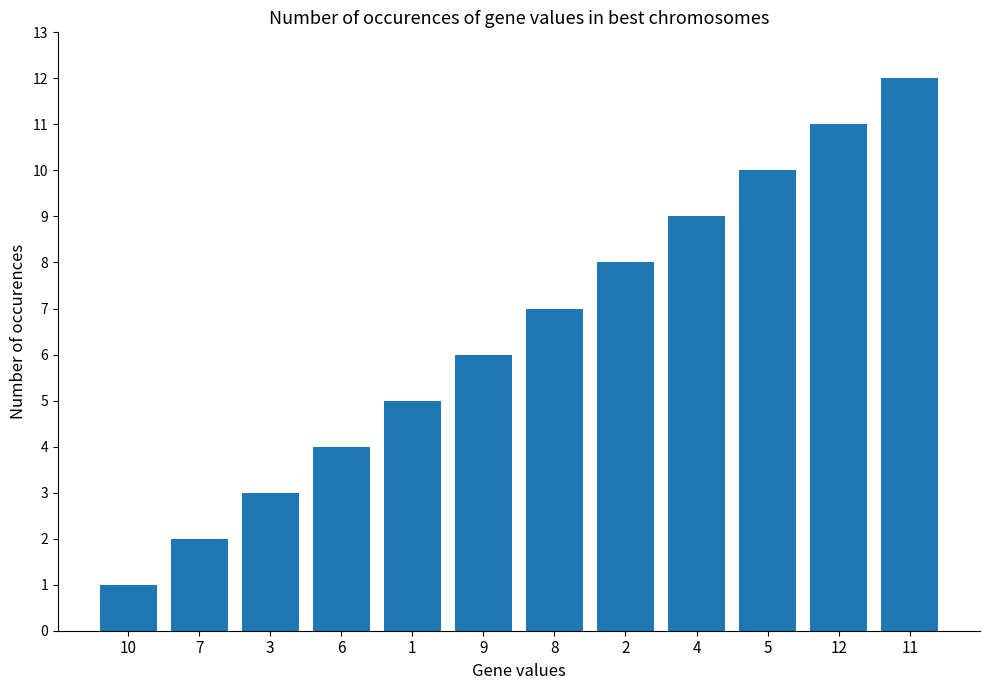

What is the difference between the second highest and minimum values?

10